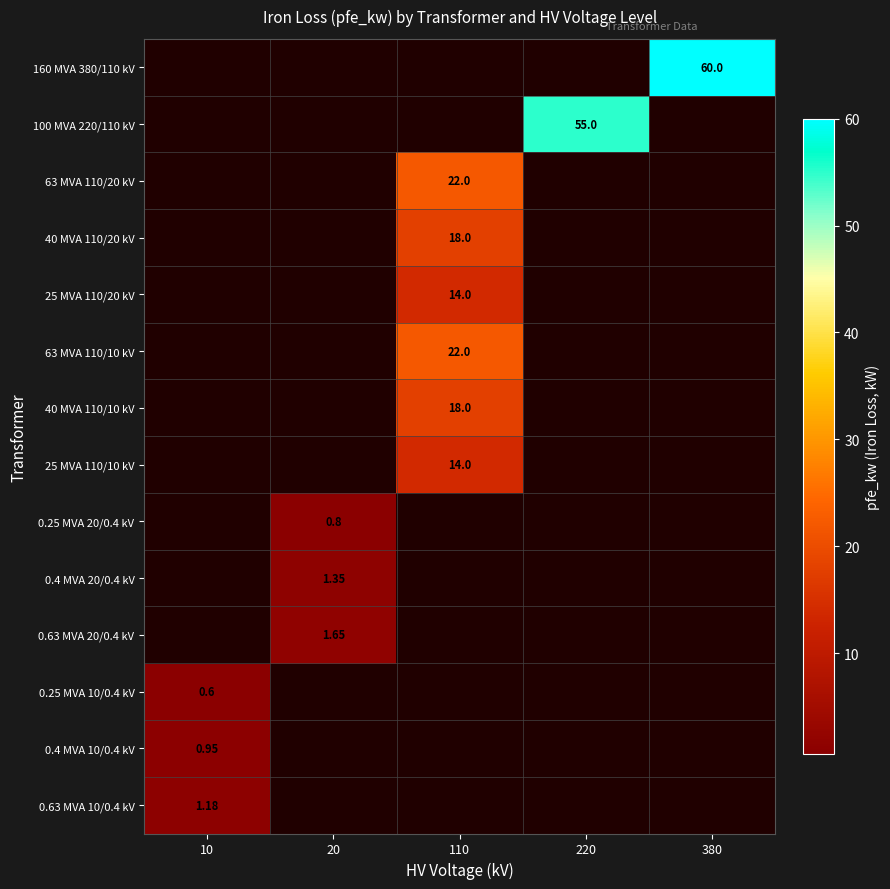

How many categories are shown in the chart?

5